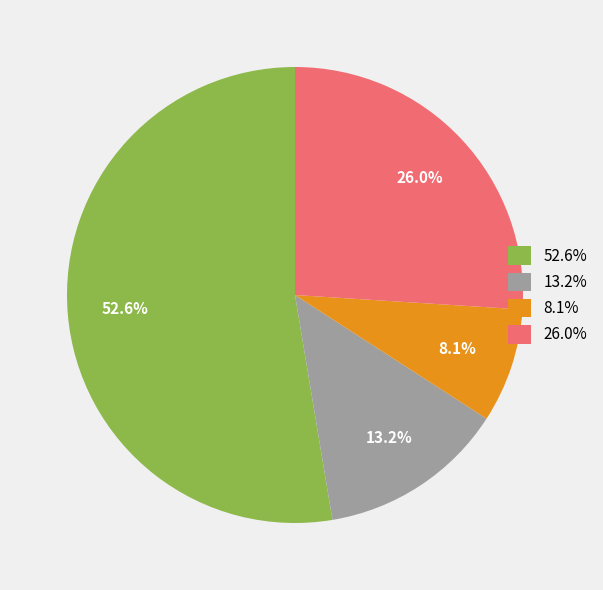

To the nearest percent, what is the average slice percentage?

25%